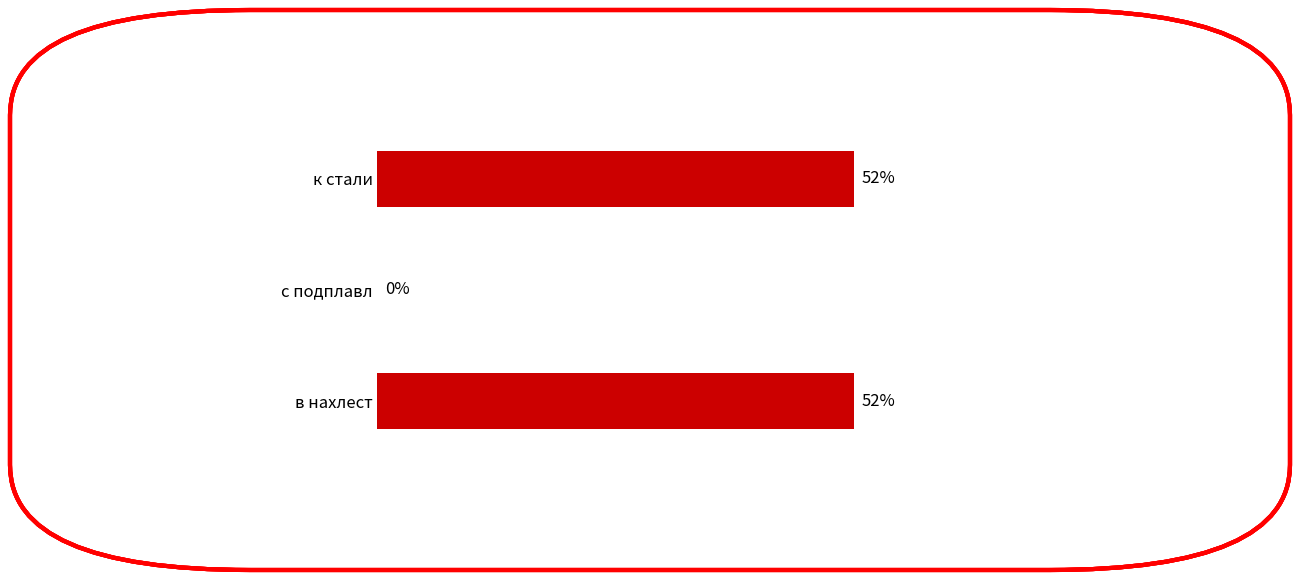

Are the bars horizontal?

Yes